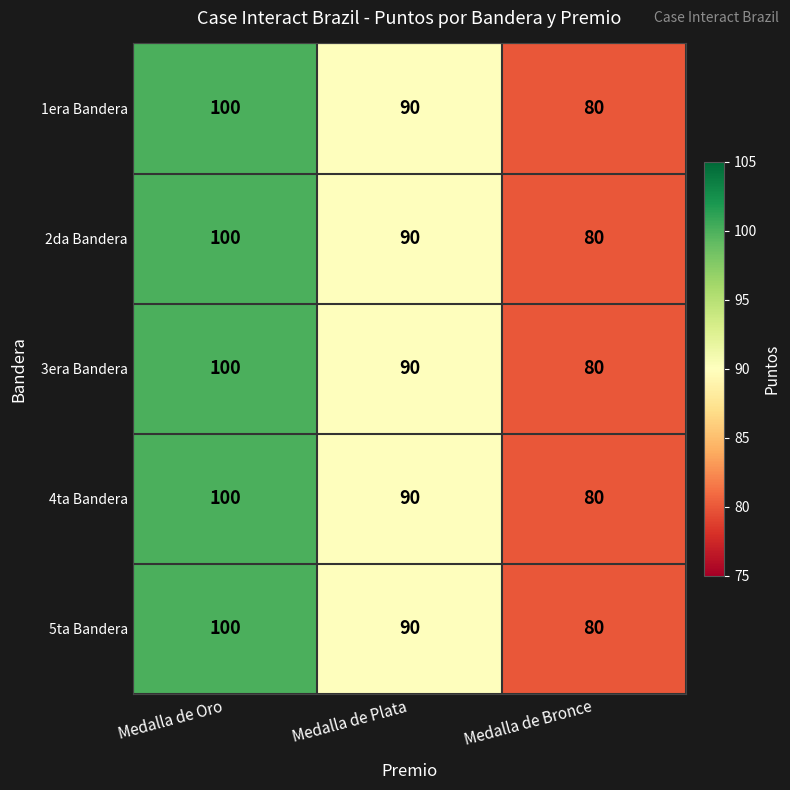

The 4ta Bandera series shows 20 at Medalla de Bronce. True or false?

False